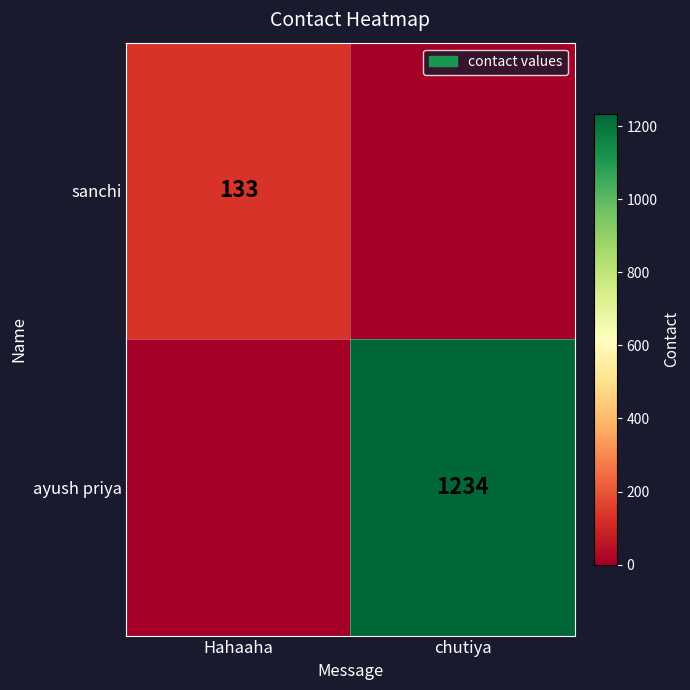

Is it true that sanchi equals 133 at Hahaaha?

True